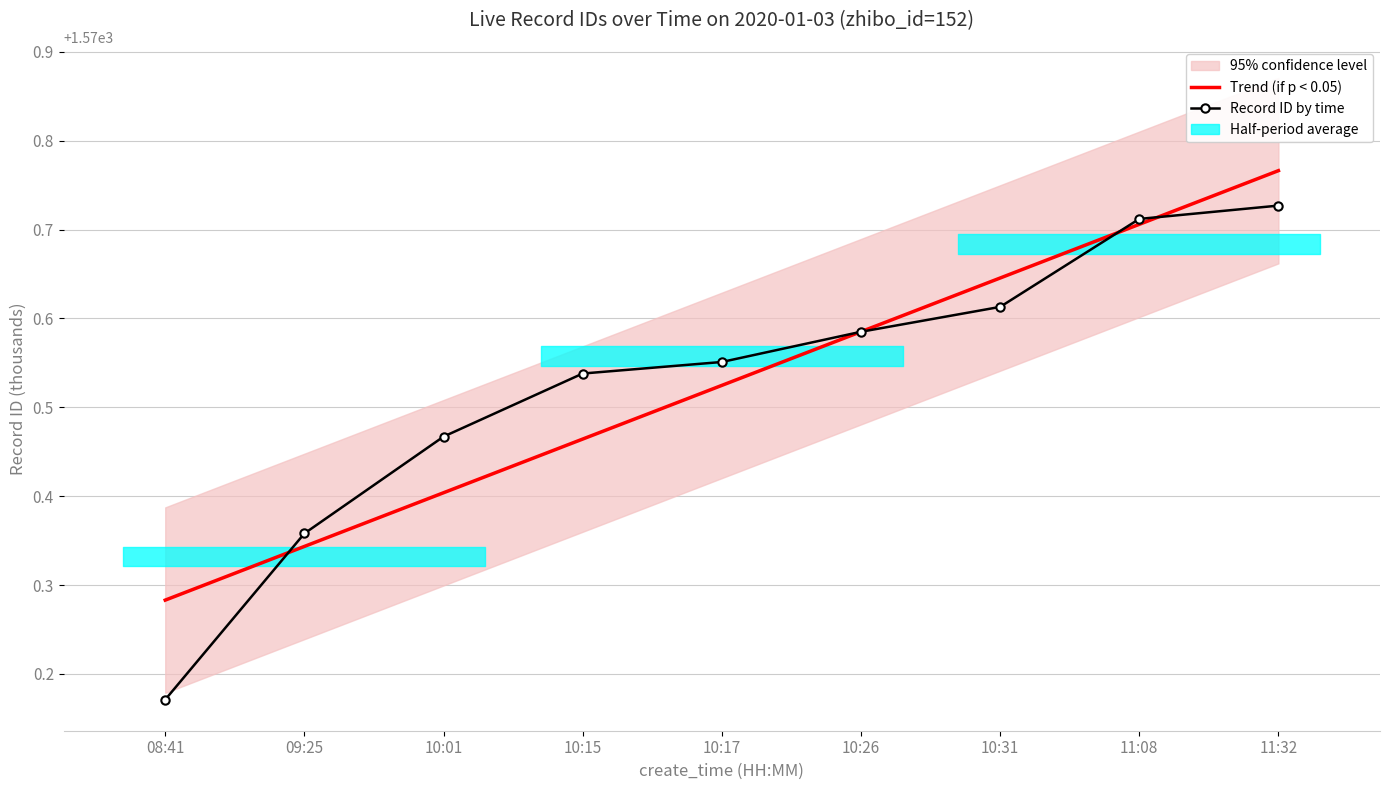

Reading left to right, transcribe all the data shown in this chart.

Trend (if p < 0.05): 1570.3	1570.3	1570.4	1570.5	1570.5	1570.6	1570.6	1570.7	1570.8
Record ID by time: 1570.2	1570.4	1570.5	1570.5	1570.6	1570.6	1570.6	1570.7	1570.7